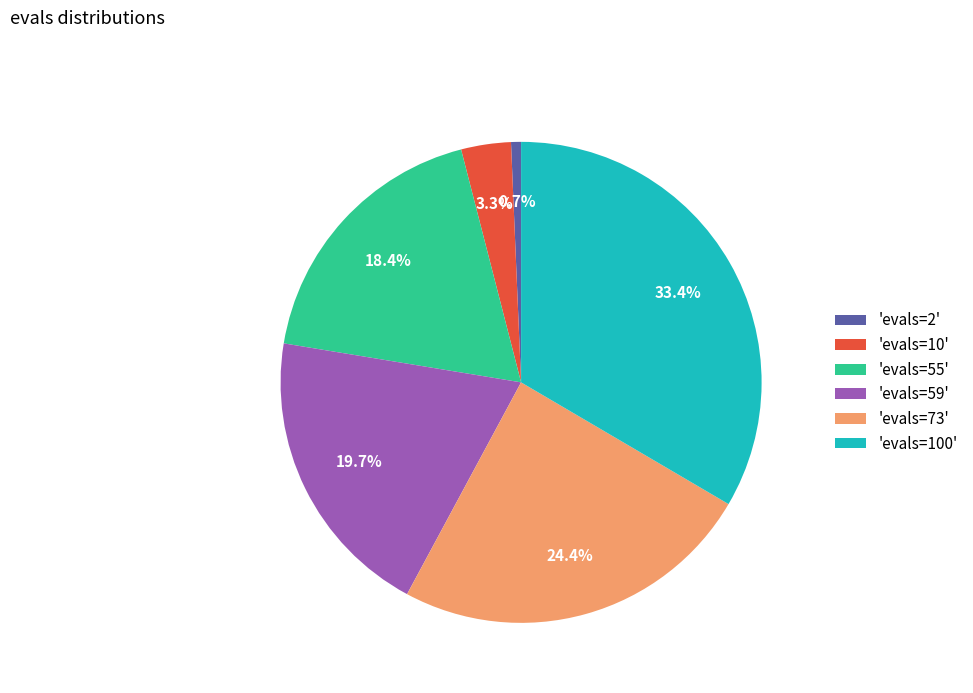

Which category has the biggest portion of the pie?

'evals=100'